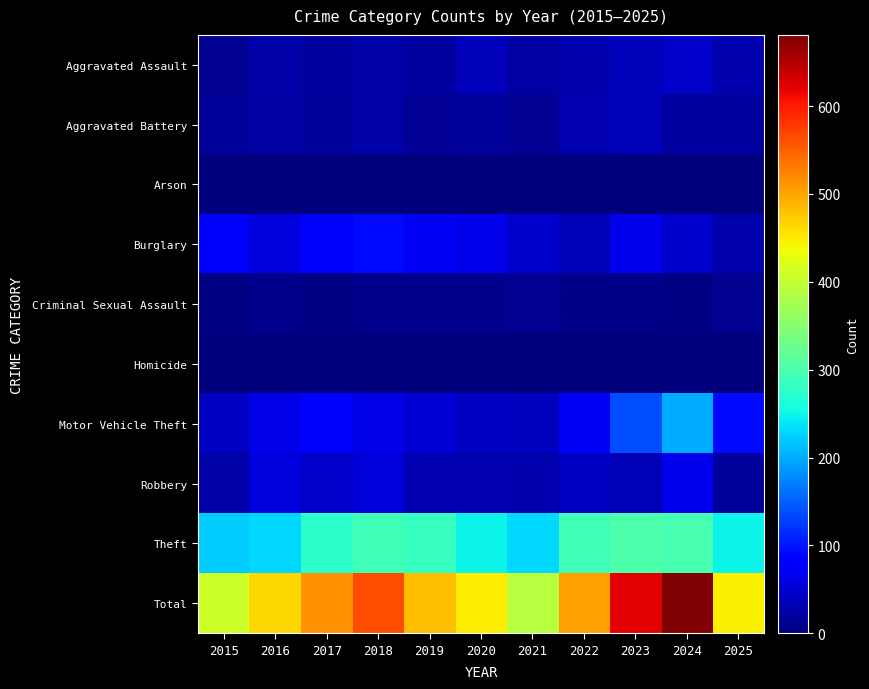

Reading right to left, extract all data points from this chart.

Aggravated Assault: 2025=28	2024=43	2023=37	2022=27	2021=22	2020=37	2019=21	2018=25	2017=19	2016=24	2015=11
Aggravated Battery: 2025=19	2024=21	2023=35	2022=31	2021=12	2020=17	2019=15	2018=24	2017=18	2016=22	2015=18
Arson: 2025=0	2024=2	2023=1	2022=2	2021=1	2020=0	2019=1	2018=2	2017=1	2016=2	2015=0
Burglary: 2025=28	2024=47	2023=65	2022=37	2021=46	2020=65	2019=71	2018=92	2017=75	2016=56	2015=83
Criminal Sexual Assault: 2025=11	2024=4	2023=7	2022=6	2021=12	2020=8	2019=9	2018=8	2017=5	2016=8	2015=5
Homicide: 2025=1	2024=2	2023=2	2022=0	2021=2	2020=1	2019=1	2018=1	2017=1	2016=2	2015=1
Motor Vehicle Theft: 2025=91	2024=200	2023=138	2022=70	2021=39	2020=42	2019=51	2018=63	2017=78	2016=62	2015=42
Robbery: 2025=18	2024=66	2023=34	2022=42	2021=27	2020=31	2019=31	2018=55	2017=43	2016=58	2015=26
Theft: 2025=250	2024=296	2023=302	2022=290	2021=229	2020=248	2019=282	2018=292	2017=275	2016=231	2015=223
Total: 2025=446	2024=681	2023=621	2022=505	2021=390	2020=449	2019=482	2018=562	2017=515	2016=465	2015=409